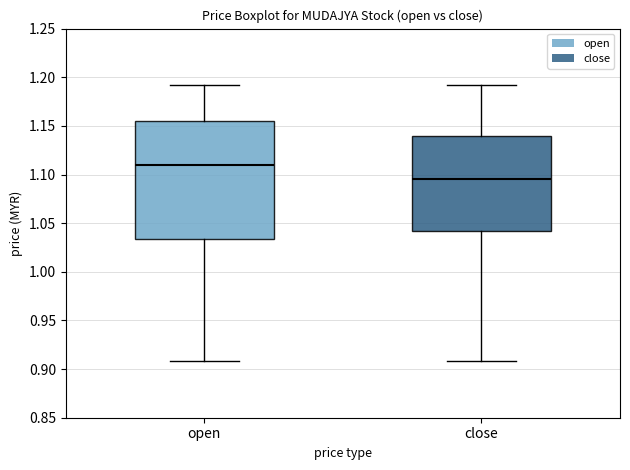

Comparing the boxes themselves (not the whiskers), which one is the tallest?

open